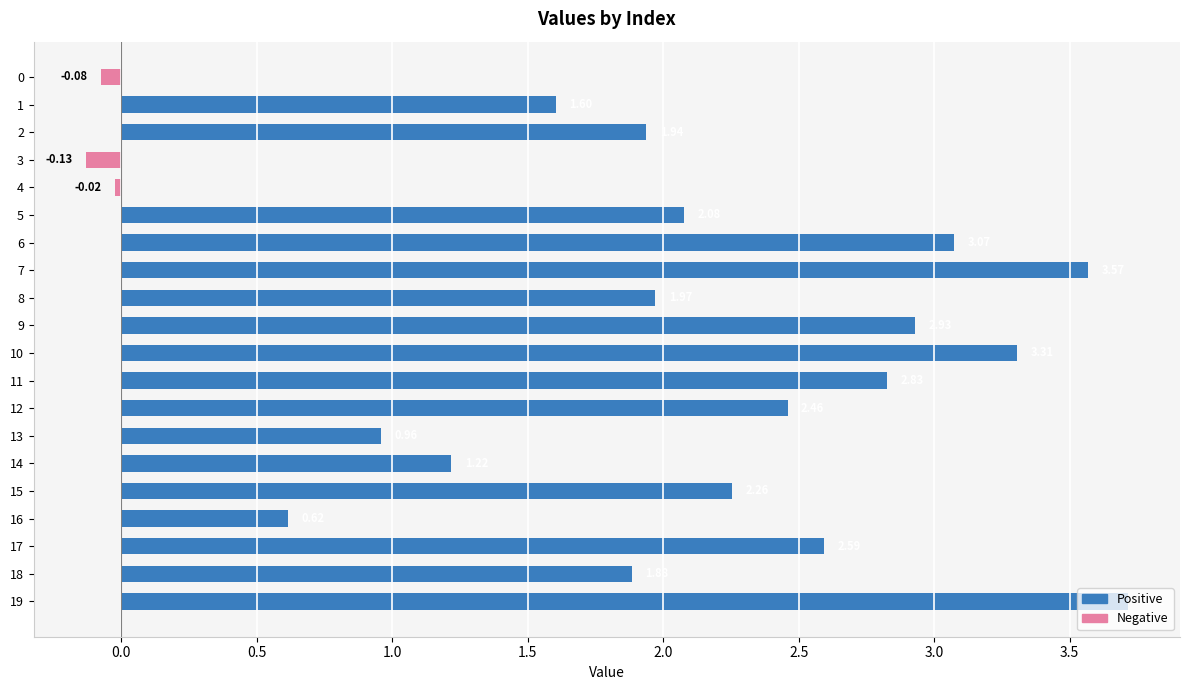

What is the greatest value displayed?

3.7